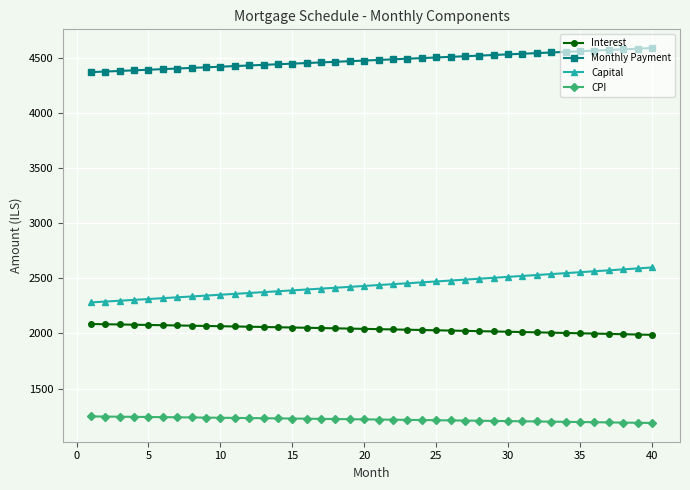

What is the value of the CPI point at the 16th from the left?

1228.0